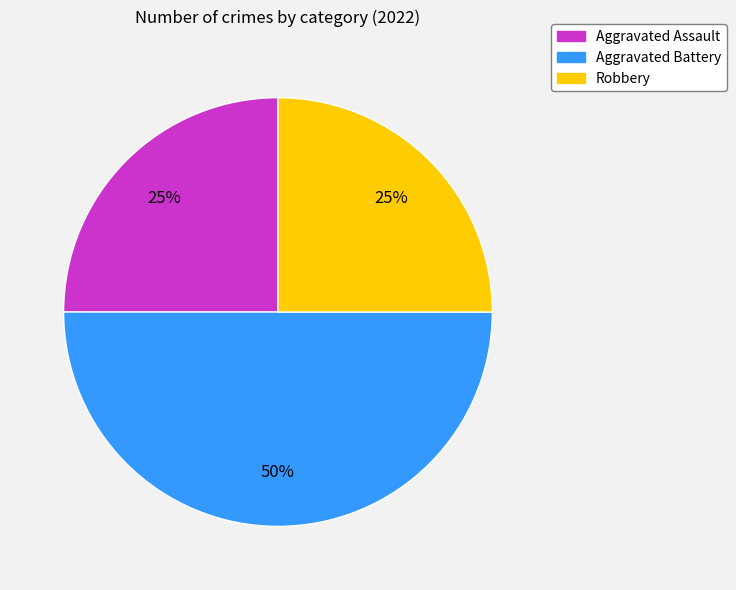

Is it true that Robbery is 10% of the pie?

False